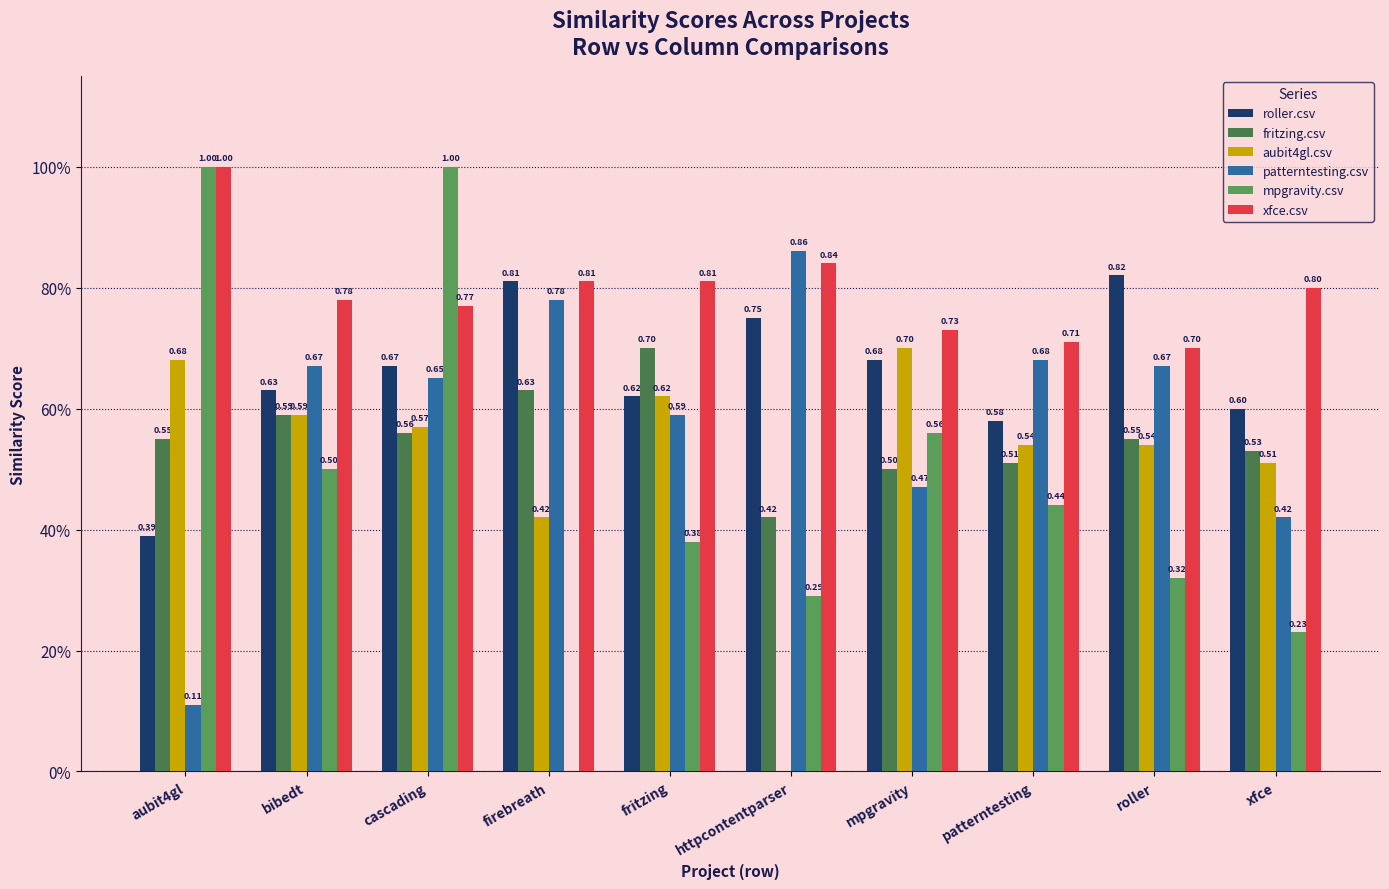

Reading left to right, extract all data points from this chart.

roller.csv: 0.4	0.6	0.7	0.8	0.6	0.8	0.7	0.6	0.8	0.6
fritzing.csv: 0.6	0.6	0.6	0.6	0.7	0.4	0.5	0.5	0.6	0.5
aubit4gl.csv: 0.7	0.6	0.6	0.4	0.6	0.0	0.7	0.5	0.5	0.5
patterntesting.csv: 0.1	0.7	0.7	0.8	0.6	0.9	0.5	0.7	0.7	0.4
mpgravity.csv: 1.0	0.5	1.0	0.0	0.4	0.3	0.6	0.4	0.3	0.2
xfce.csv: 1.0	0.8	0.8	0.8	0.8	0.8	0.7	0.7	0.7	0.8